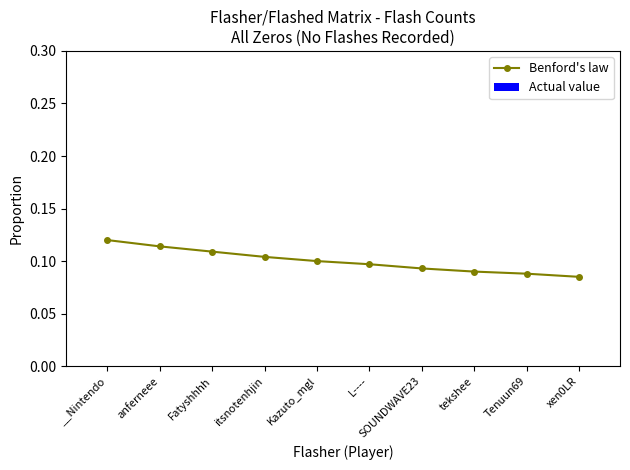

What is the sum of all values?

1.0